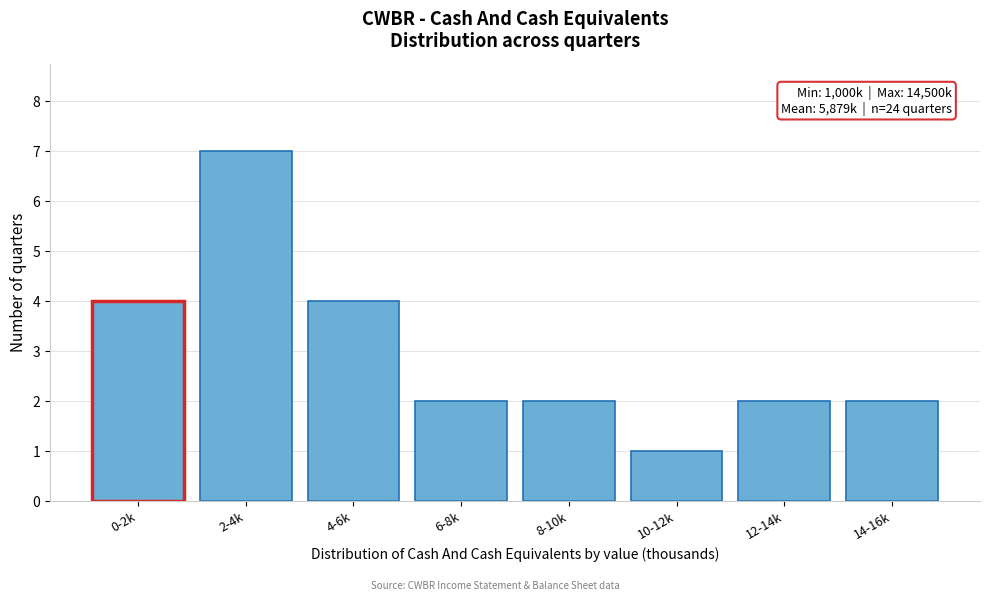

Reading left to right, list all the values displayed in this chart.

4	7	4	2	2	1	2	2